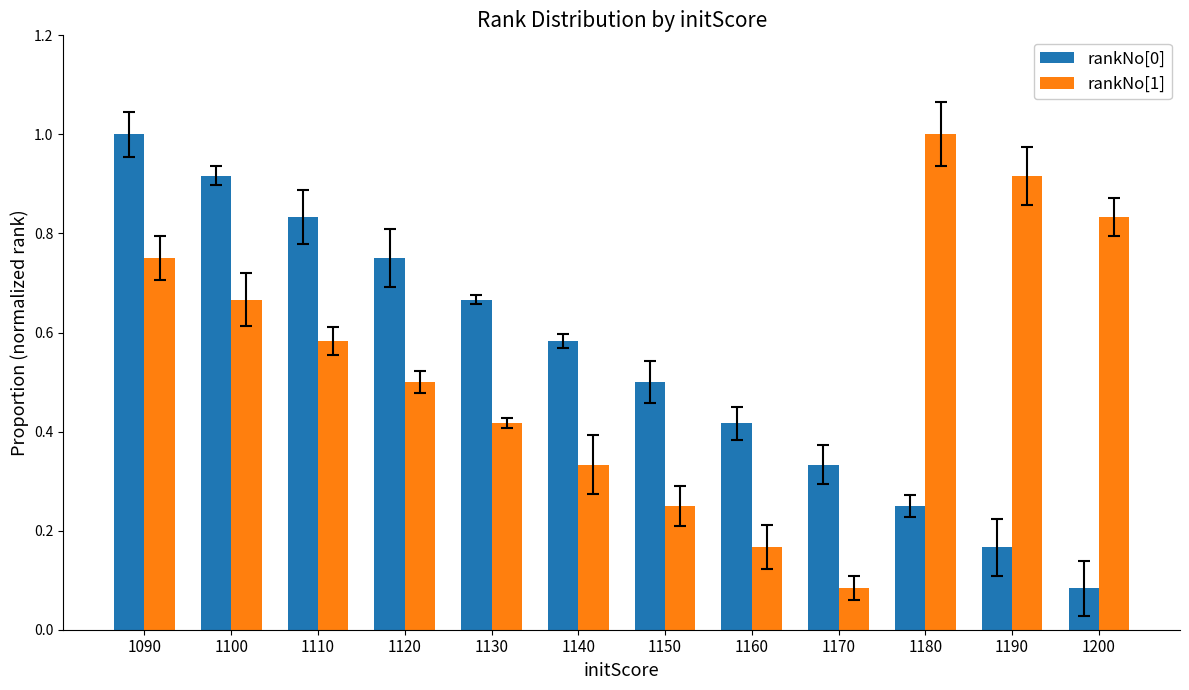

What is the sum of all rankNo[1] values?

6.5